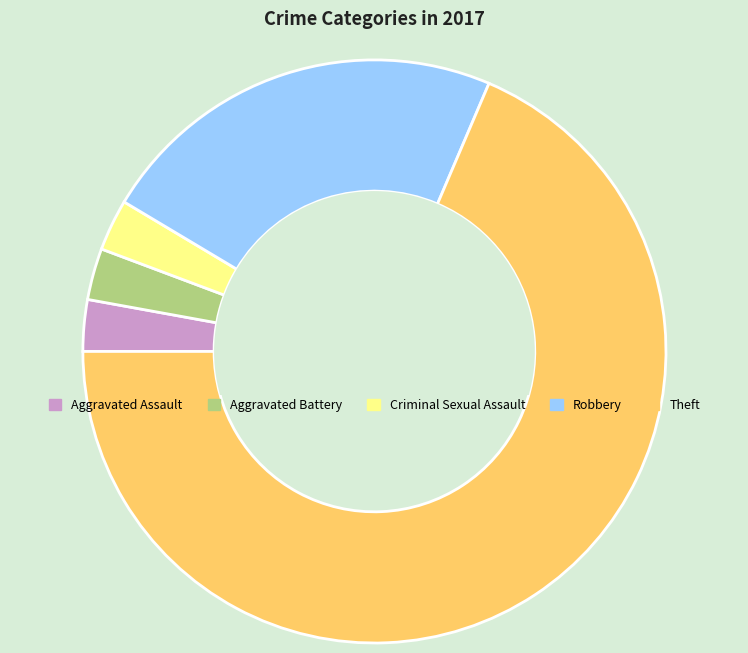

Do Theft and Aggravated Assault together represent more than half of the pie?

Yes